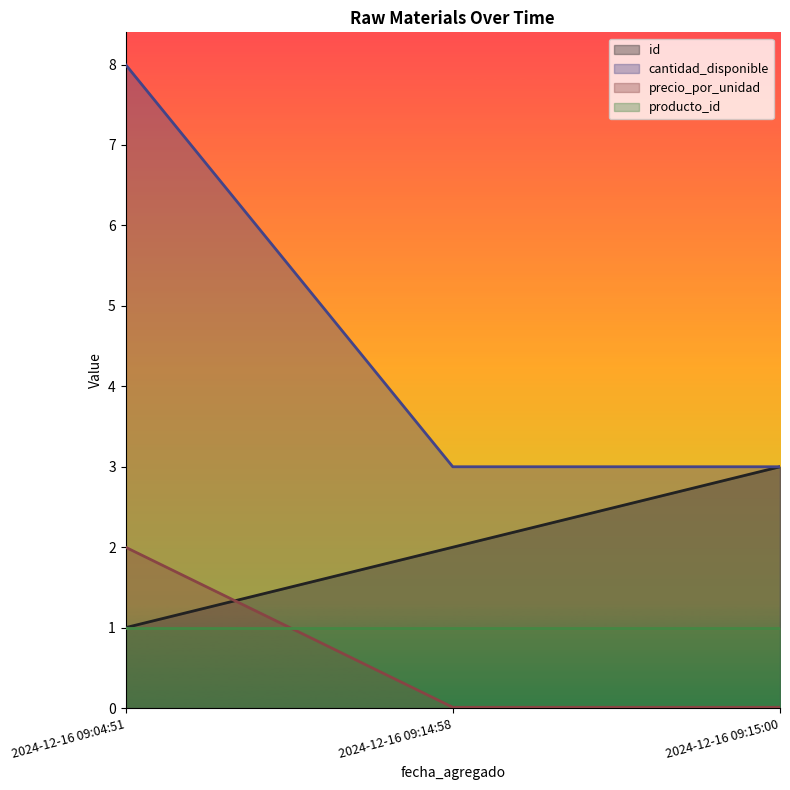

What is the lowest value of the cantidad_disponible series?

3.0